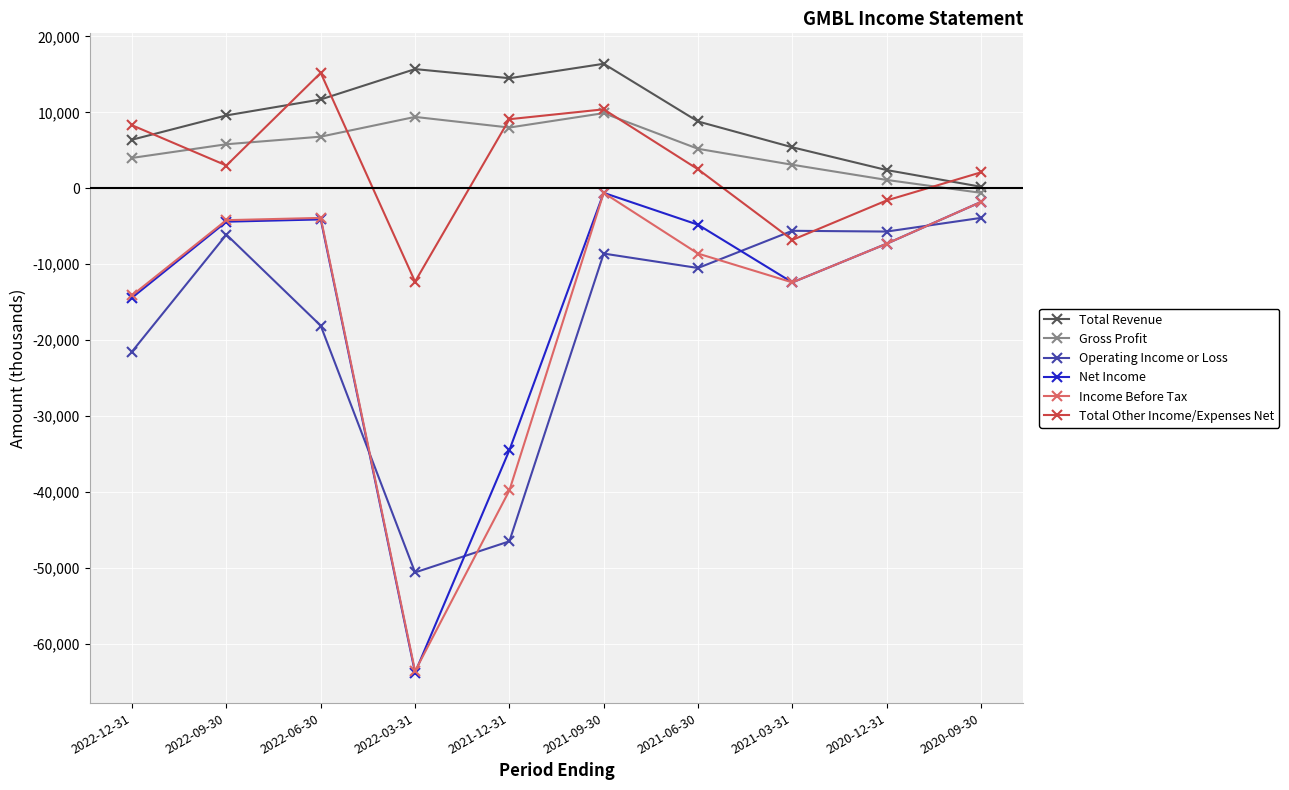

The Total Revenue series shows 8800 at 2021-06-30. True or false?

True